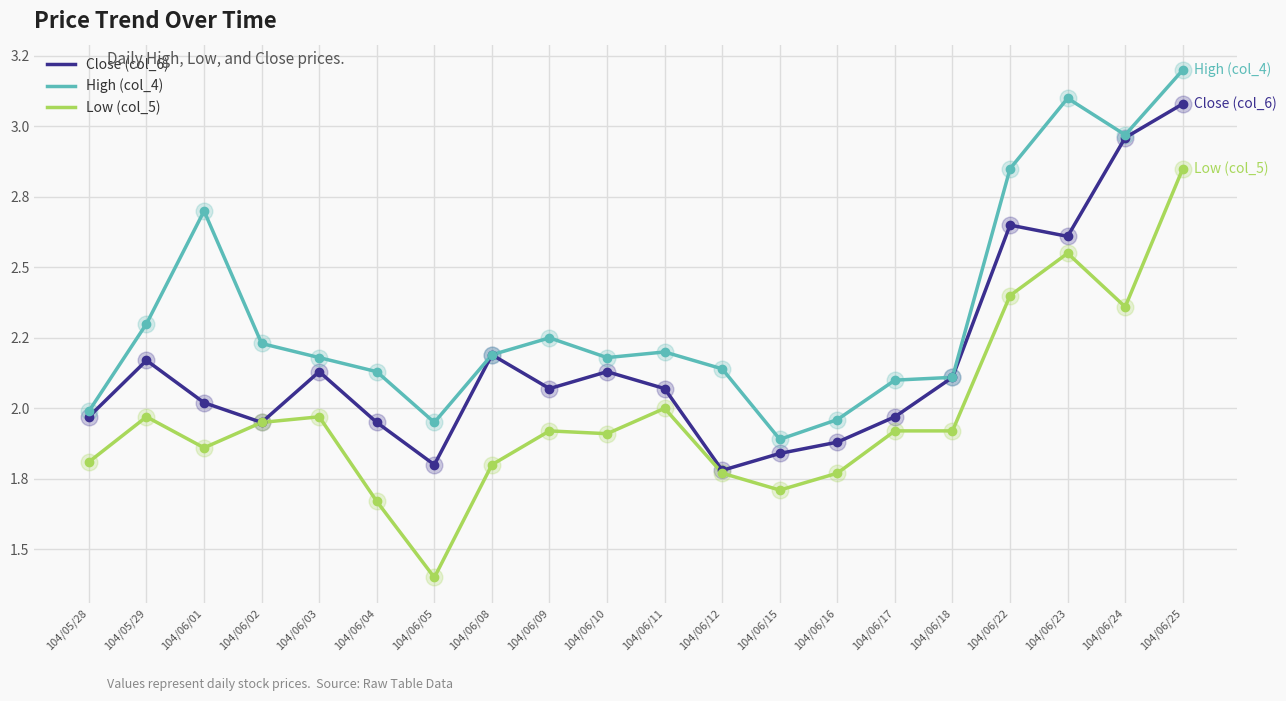

Is the value of Low (col_5) at 104/06/12 greater than the value of Close (col_6) at 104/05/29?

No